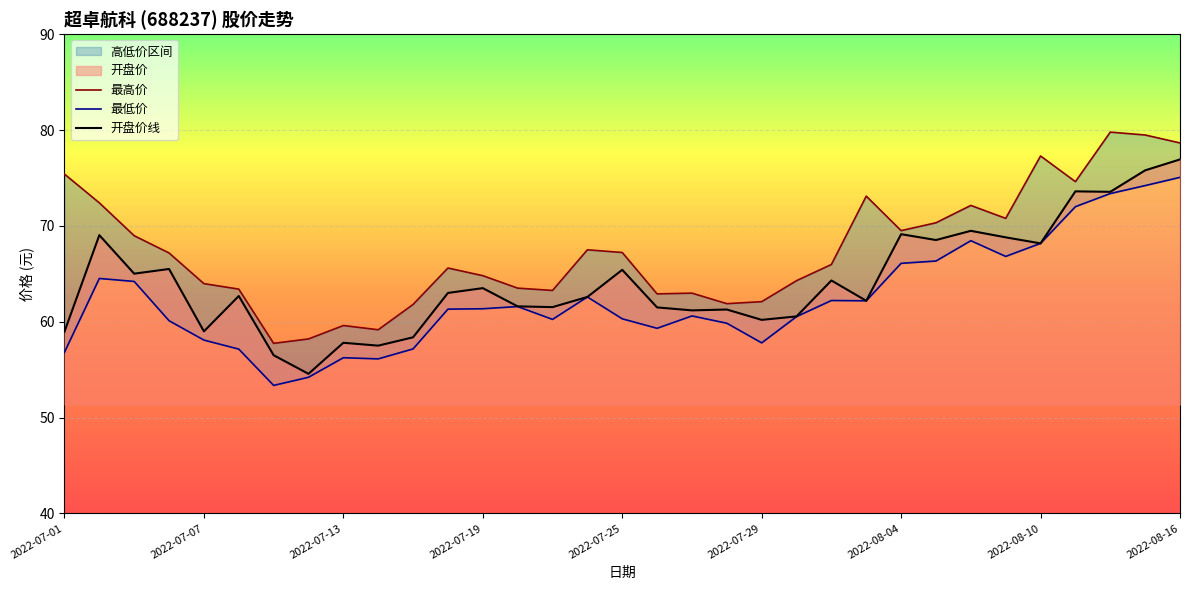

The value of 开盘价线 at 2022-07-01 is 19.8. True or false?

False